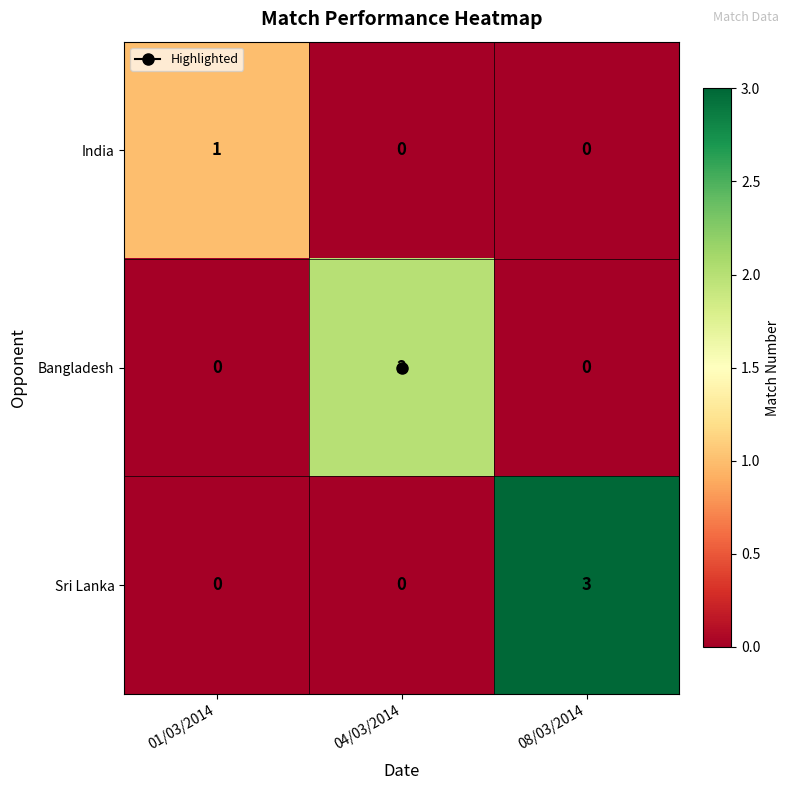

List the series in order of their overall mean, highest first.

Sri Lanka, Bangladesh, India